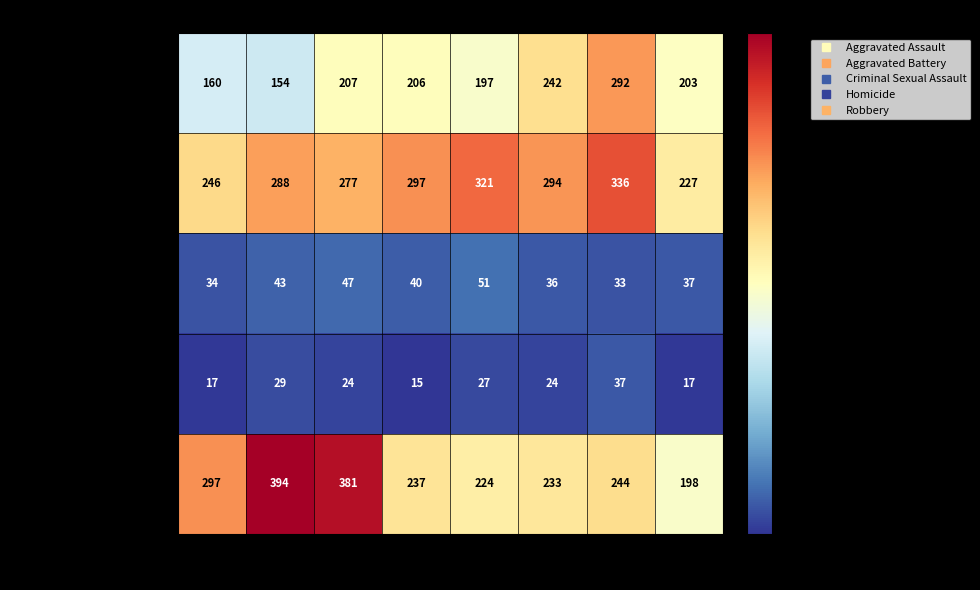

Rank the series by their maximum value, from lowest to highest.

Homicide, Criminal Sexual Assault, Aggravated Assault, Aggravated Battery, Robbery